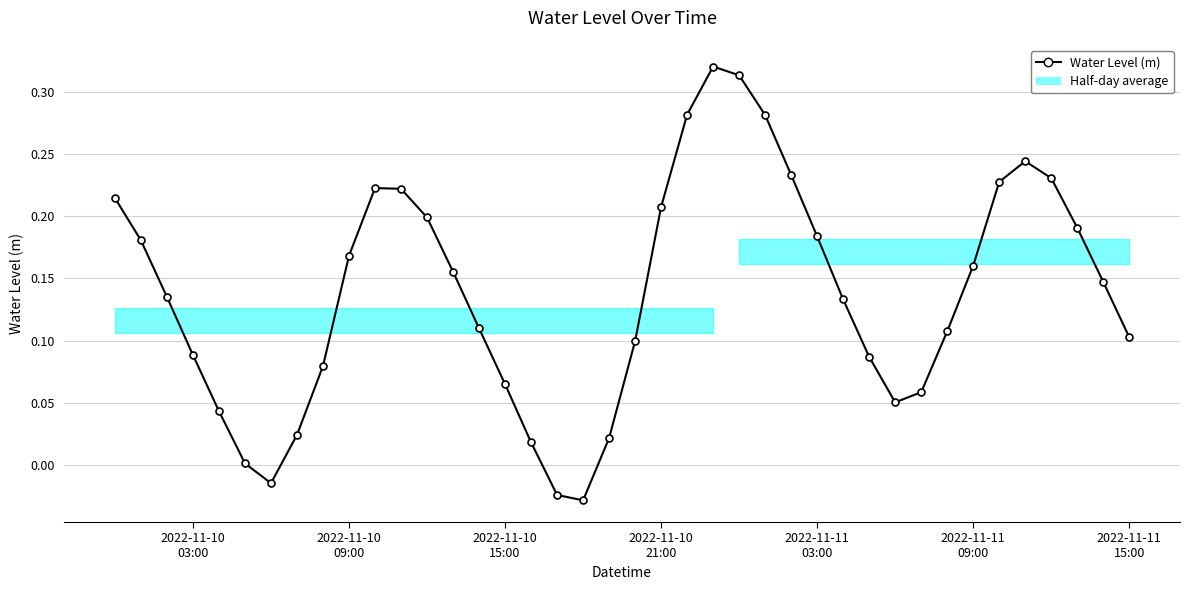

What is the sum of all values?

5.5